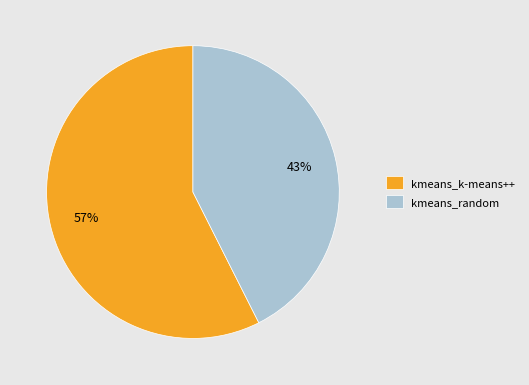

Is it true that kmeans_random is 43% of the pie?

True